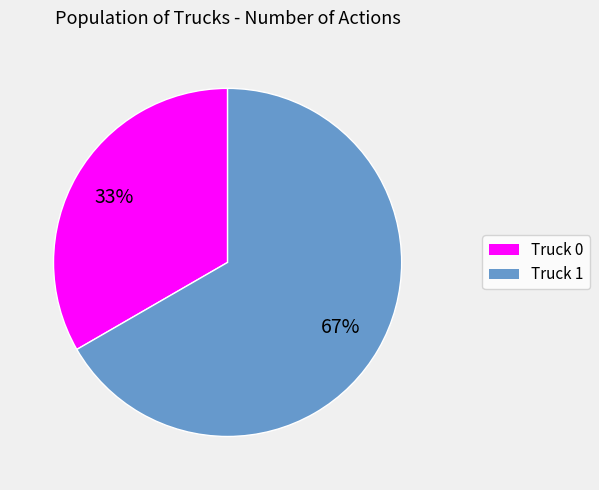

The Truck 1 slice represents 60% of the pie. True or false?

False